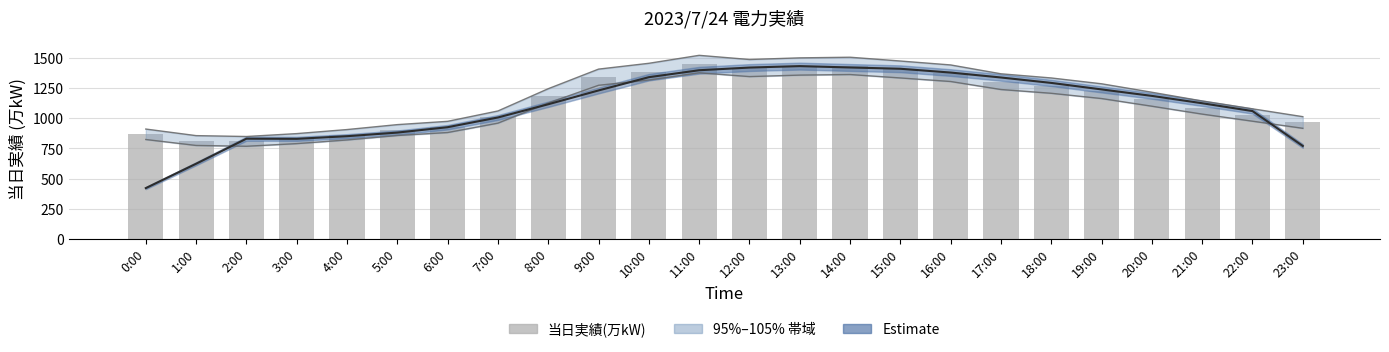

What is the average value?

1146